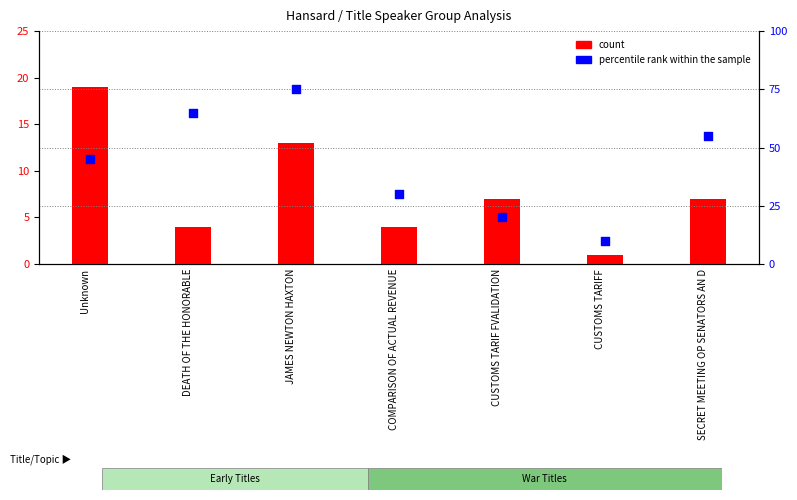

Which series contains the highest Y value?

percentile rank within the sample